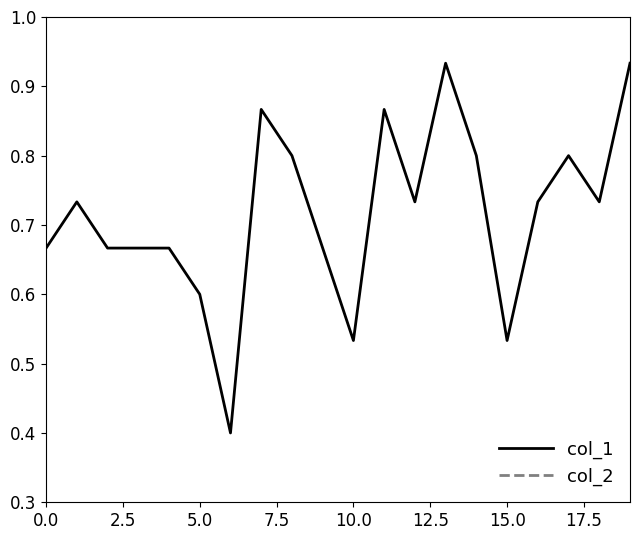

True or false: col_2 and col_1 intersect in this chart.

False